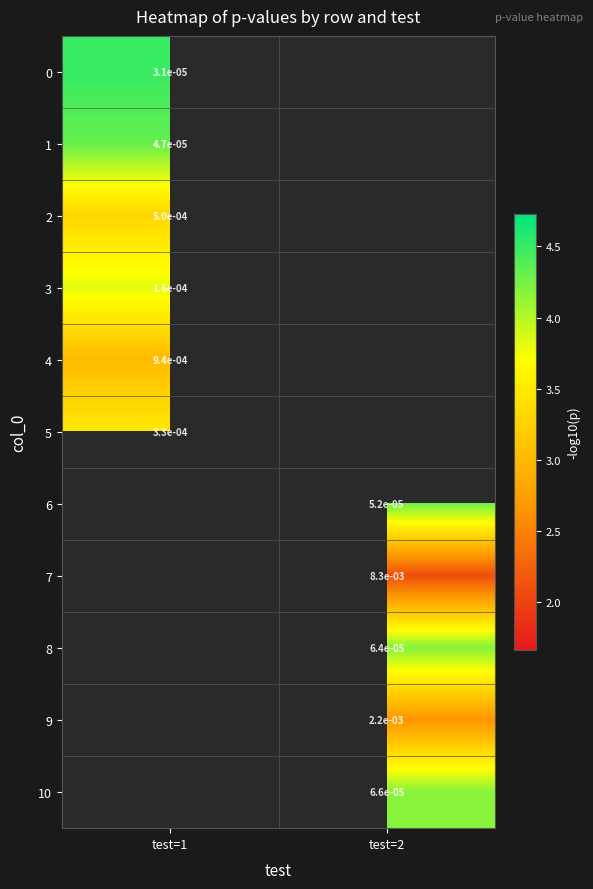

Is the value of 3 at test=2 greater than the value of 10 at test=2?

No